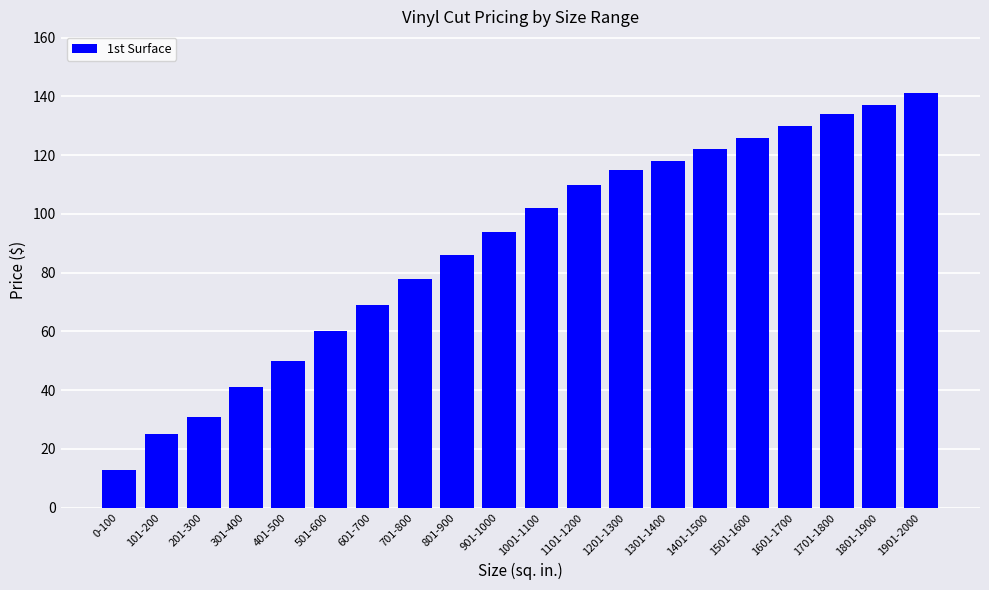

What position from the left is 501-600?

6